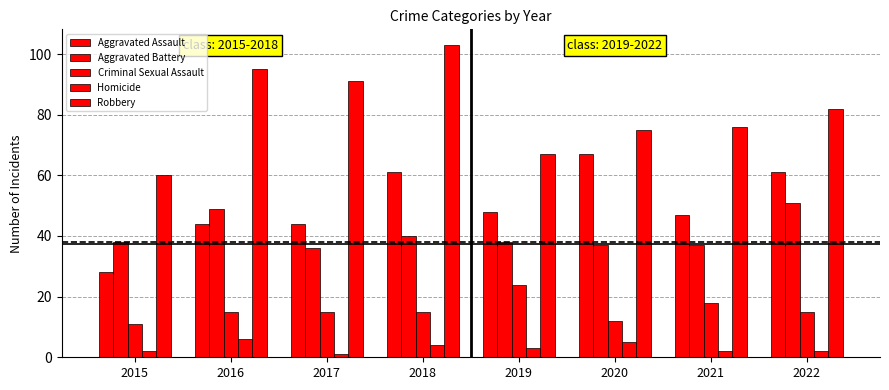

How many series are shown in this chart?

5